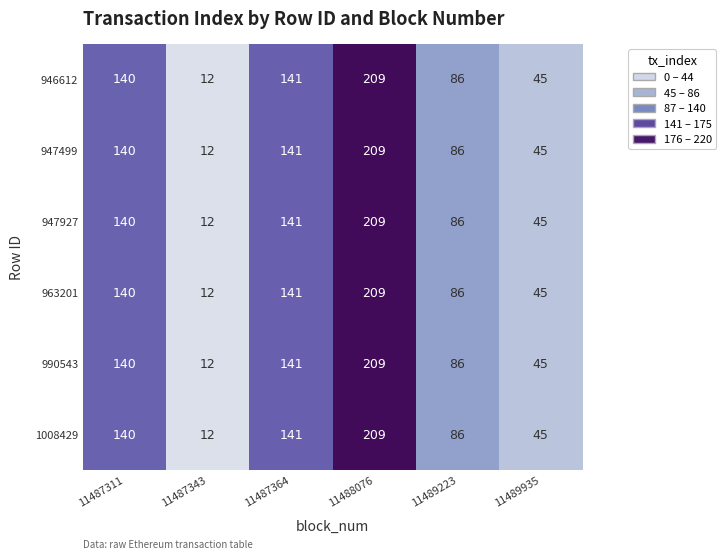

The 946612 series shows 86 at 11489223. True or false?

True